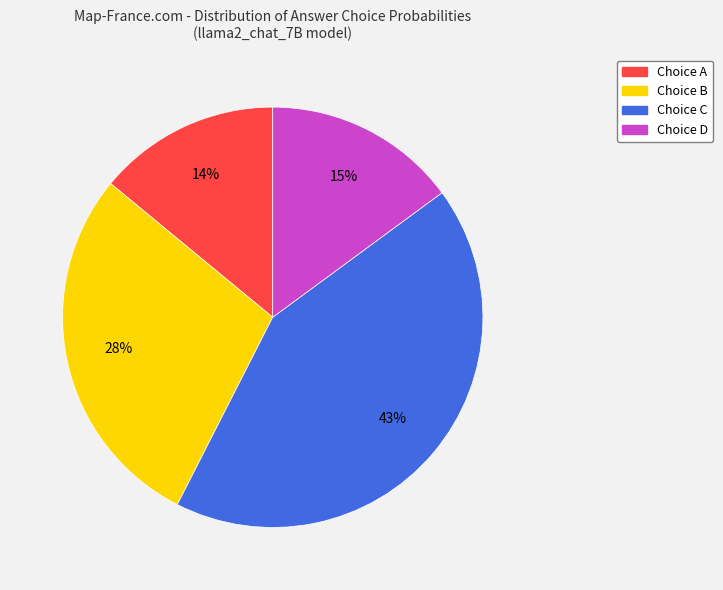

To the nearest percent, what is the average slice percentage?

25%